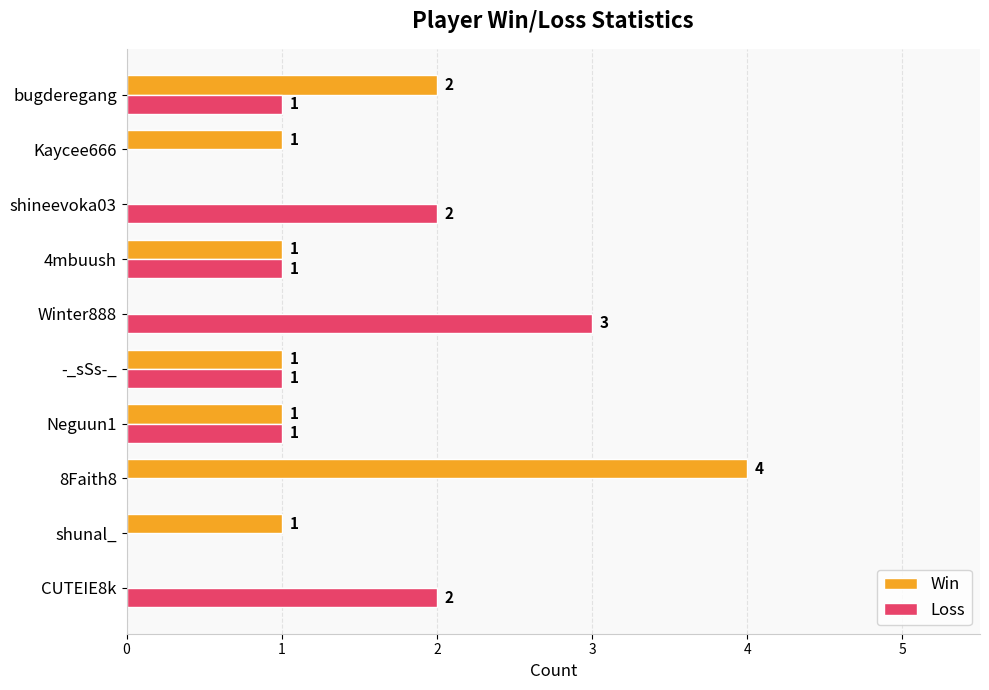

The value of Win at -_sSs-_ is 2. True or false?

False